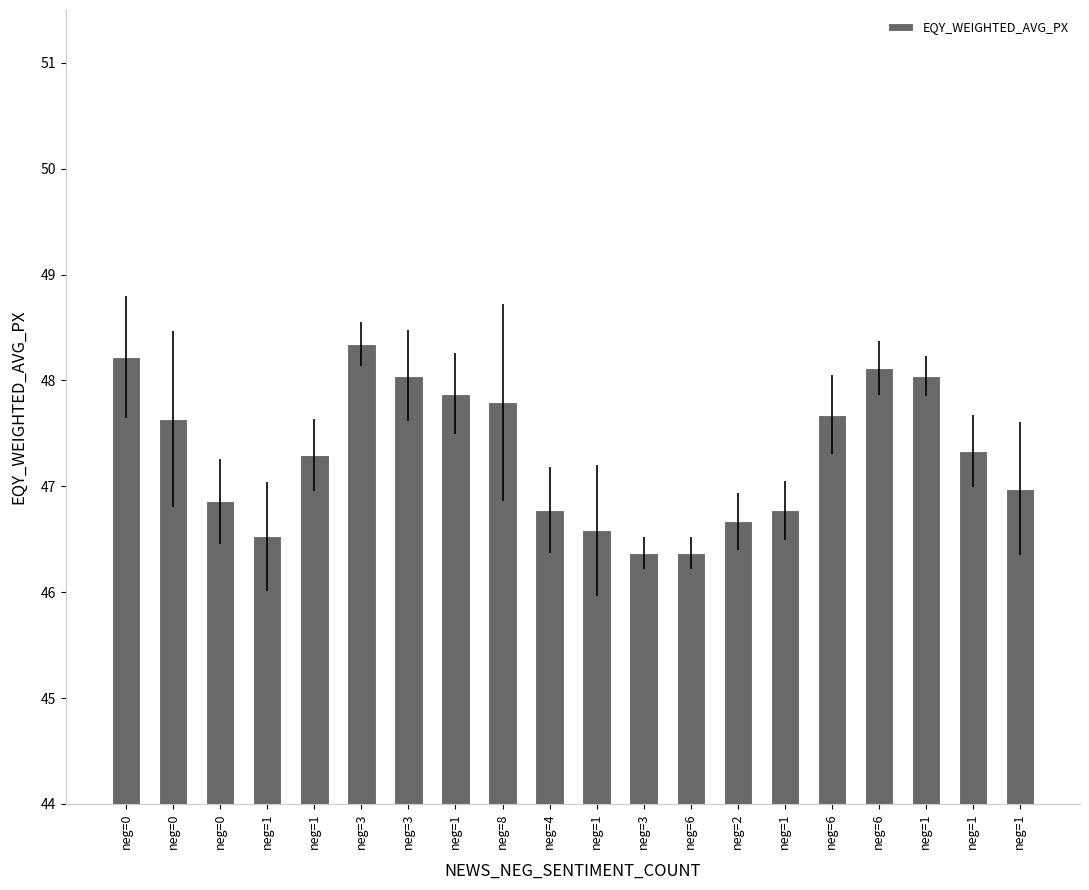

Count the number of categories in the chart.

20